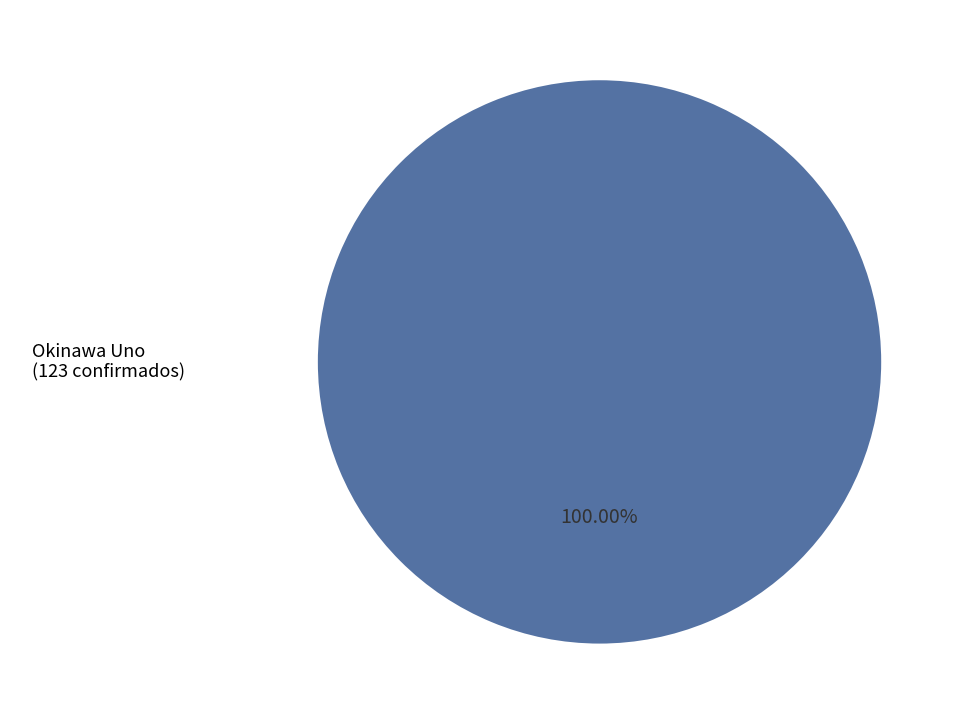

Does any single category account for the majority?

Yes